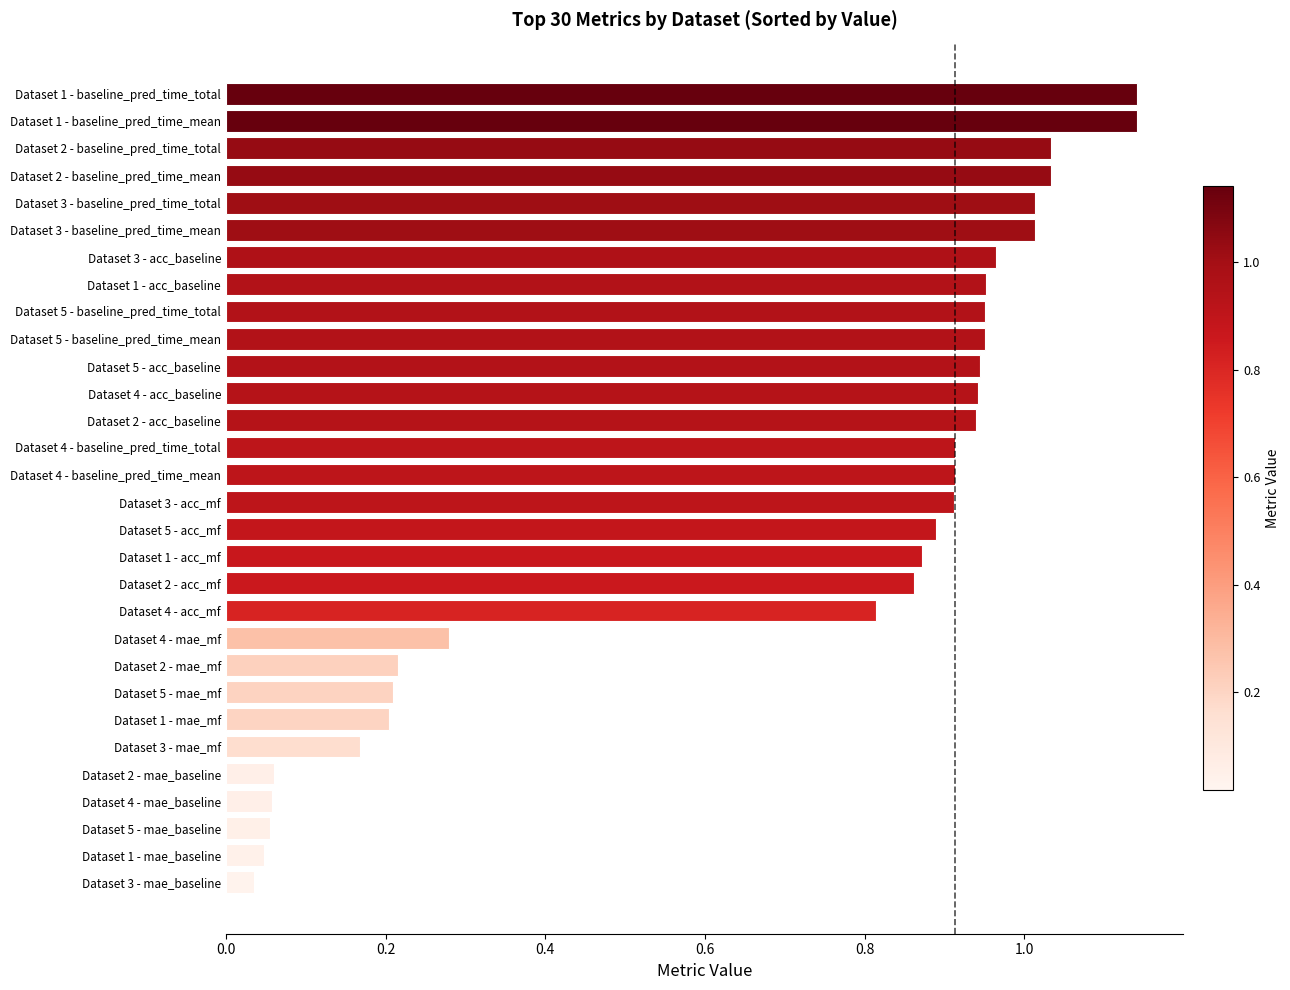

Between Dataset 3 - baseline_pred_time_mean and Dataset 3 - mae_mf, which is larger?

Dataset 3 - baseline_pred_time_mean